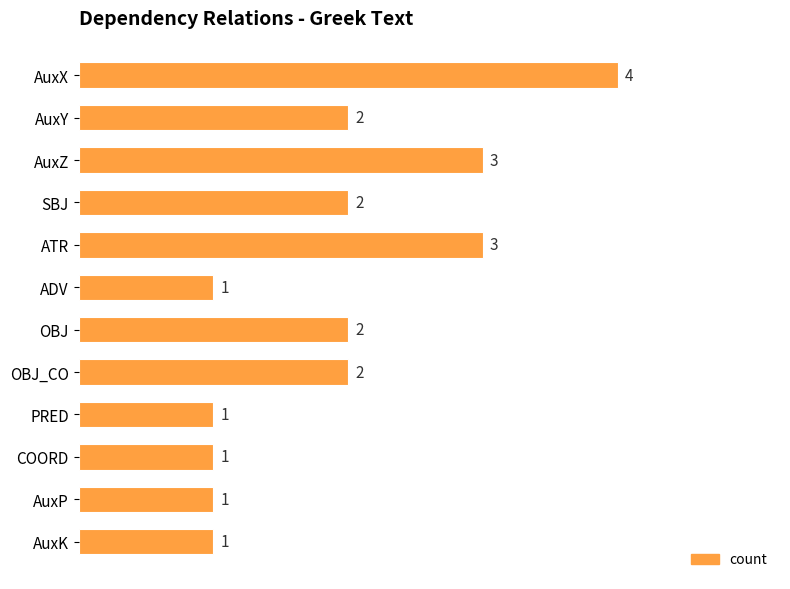

Reading bottom to top, extract all data points from this chart.

1	1	1	1	2	2	1	3	2	3	2	4